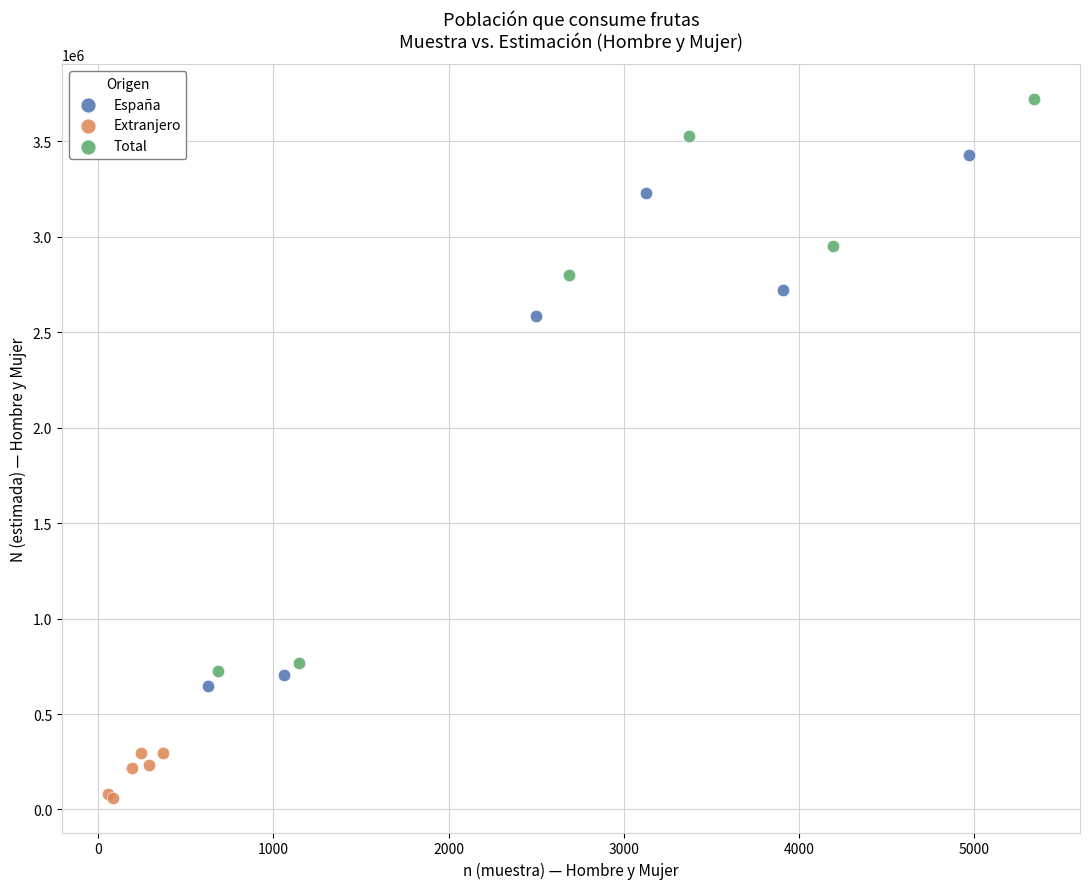

Which series reaches the maximum Y coordinate?

Total